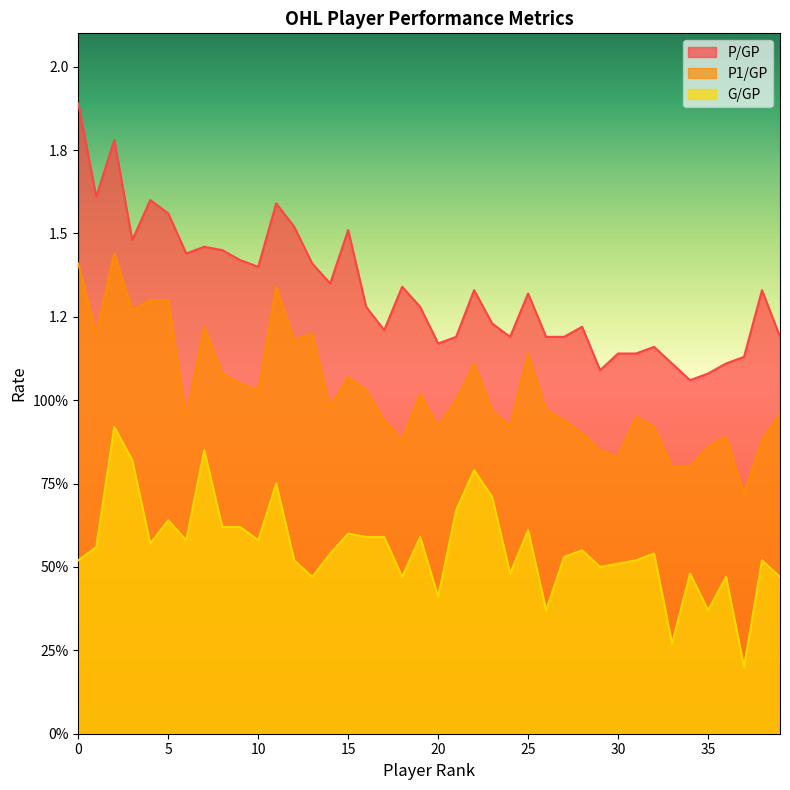

Which series has the largest total across all categories?

P/GP